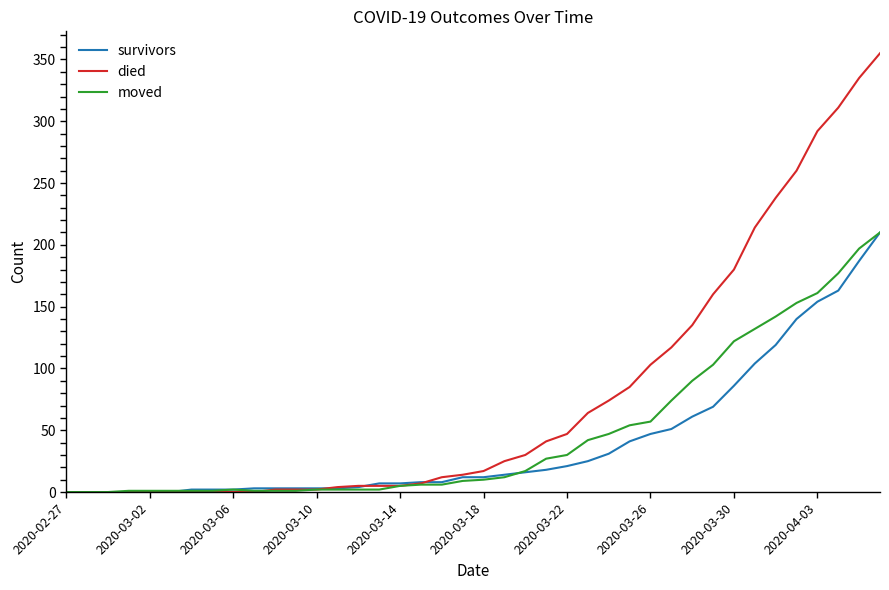

What is the maximum value for survivors?

210